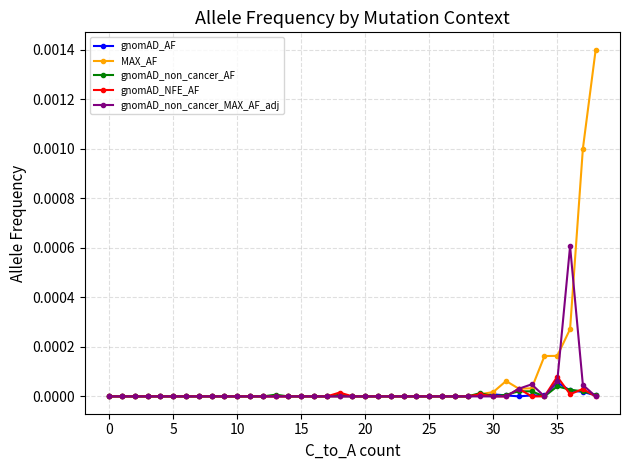

True or false: gnomAD_NFE_AF has more than 0 interior local peaks.

True